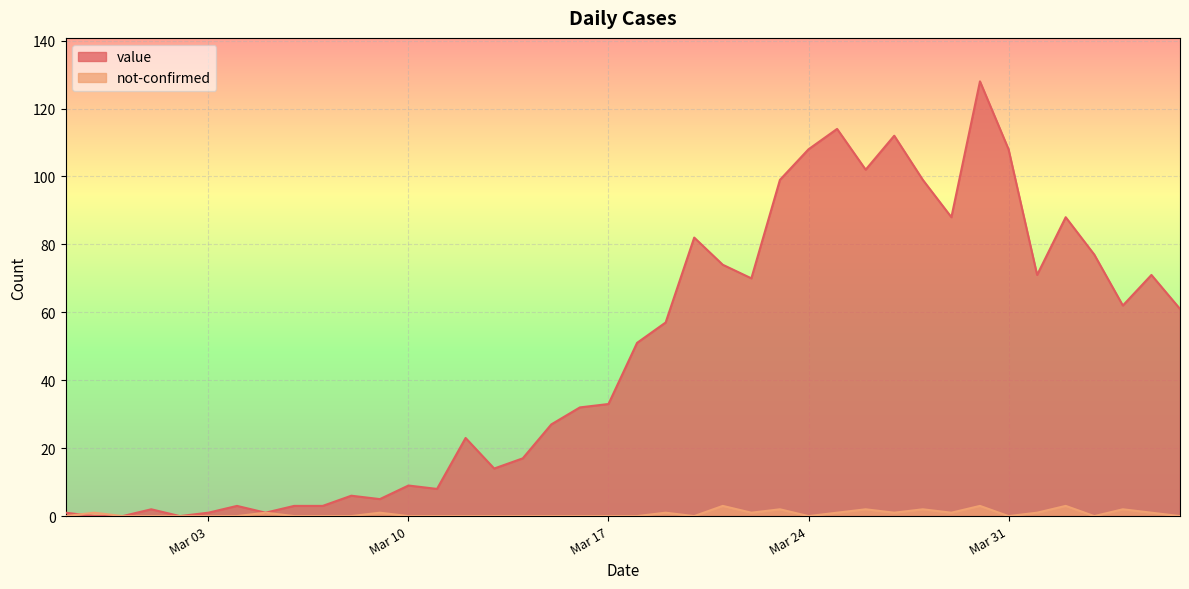

At which category does the chart reach its minimum across all series?

2020-02-28